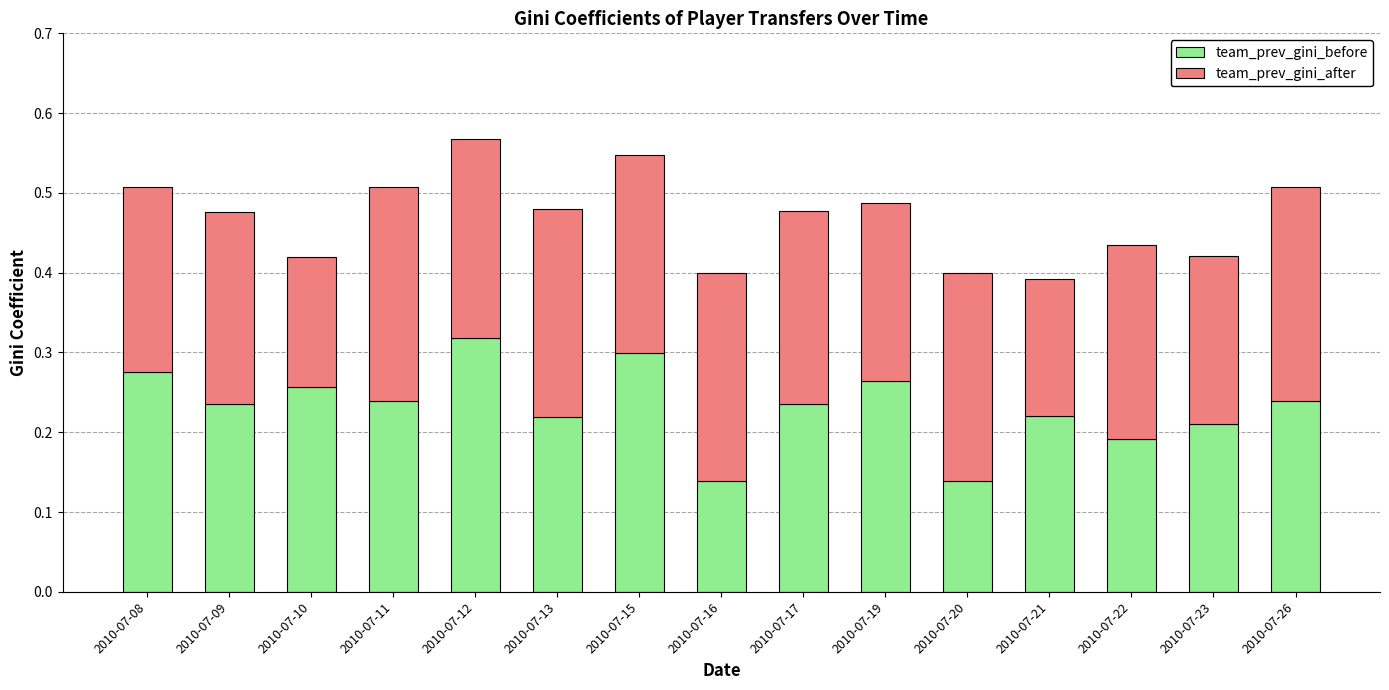

At which label does team_prev_gini_before reach its peak?

2010-07-12